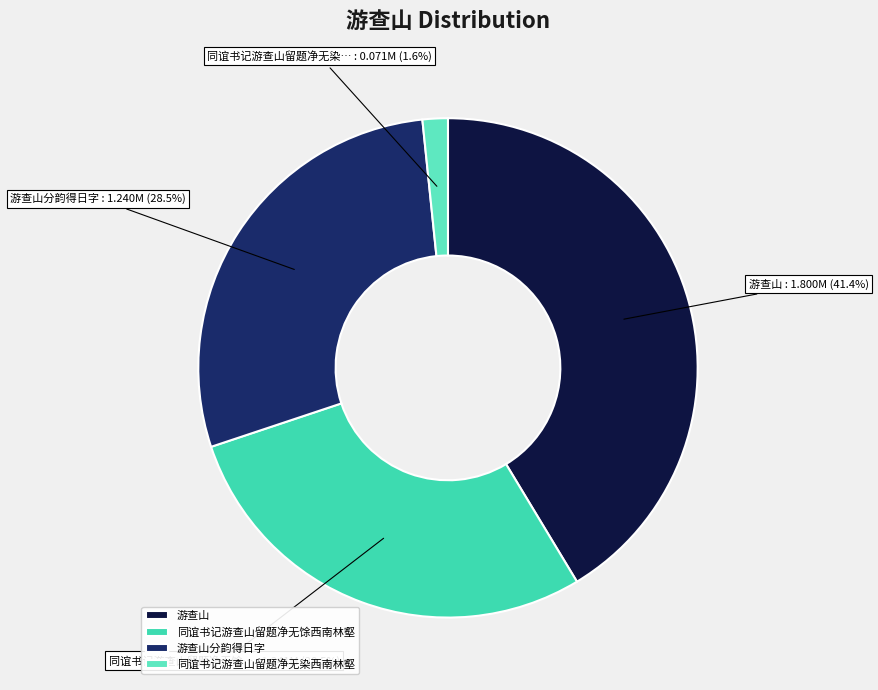

How many slices are in this pie chart?

4